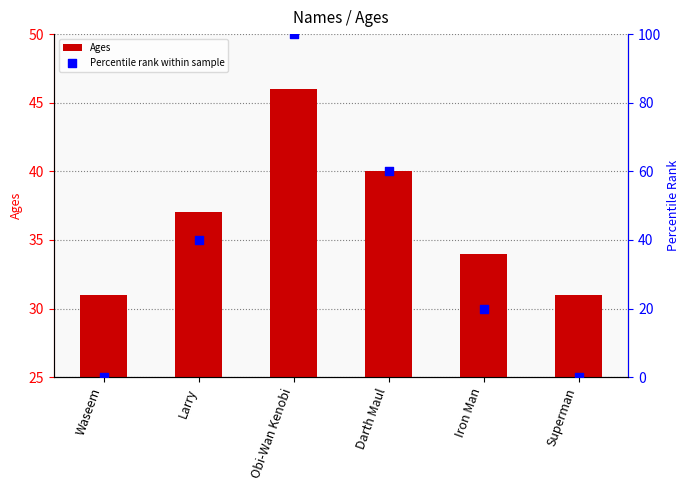

Which series contains the lowest Y value?

Percentile rank within sample